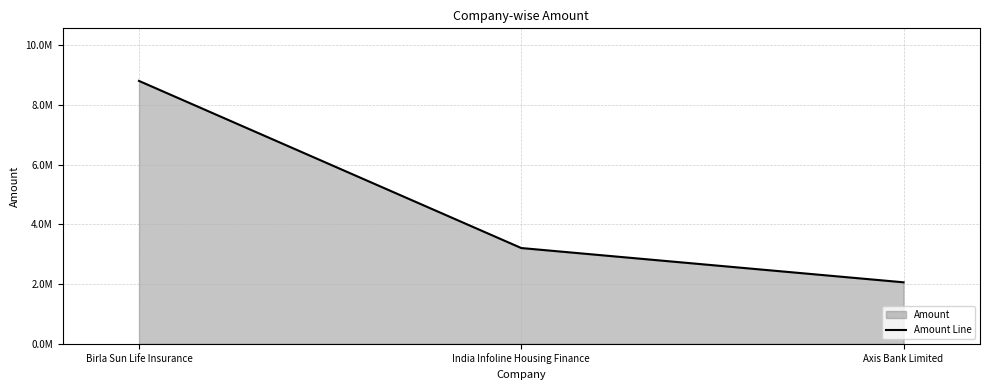

Reading left to right, what are all the values shown in this chart?

8800000	3206000	2058846